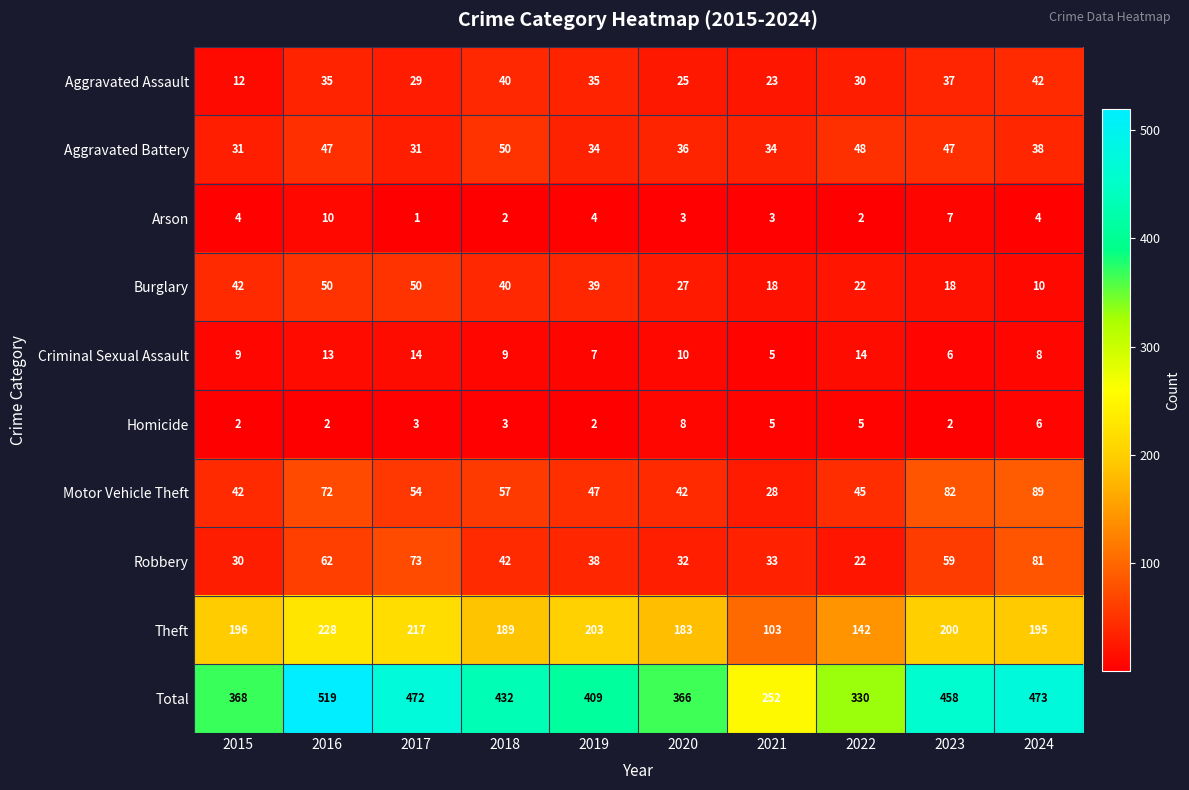

What is the approximate value of Theft at 2021?

103